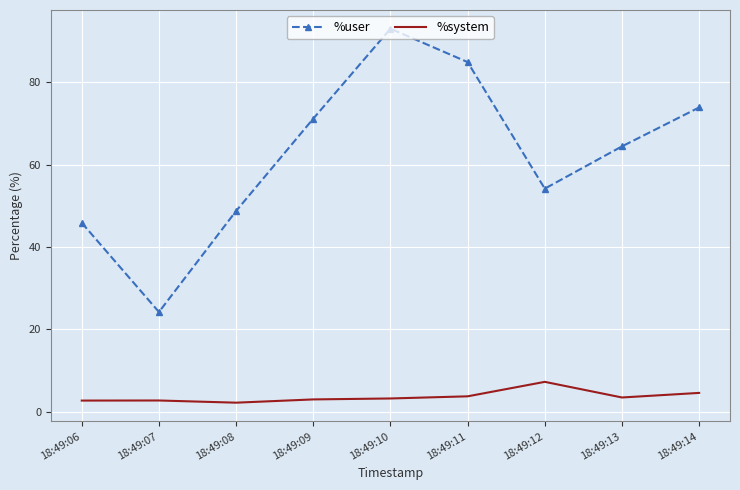

Which series has the widest spread of values?

%user